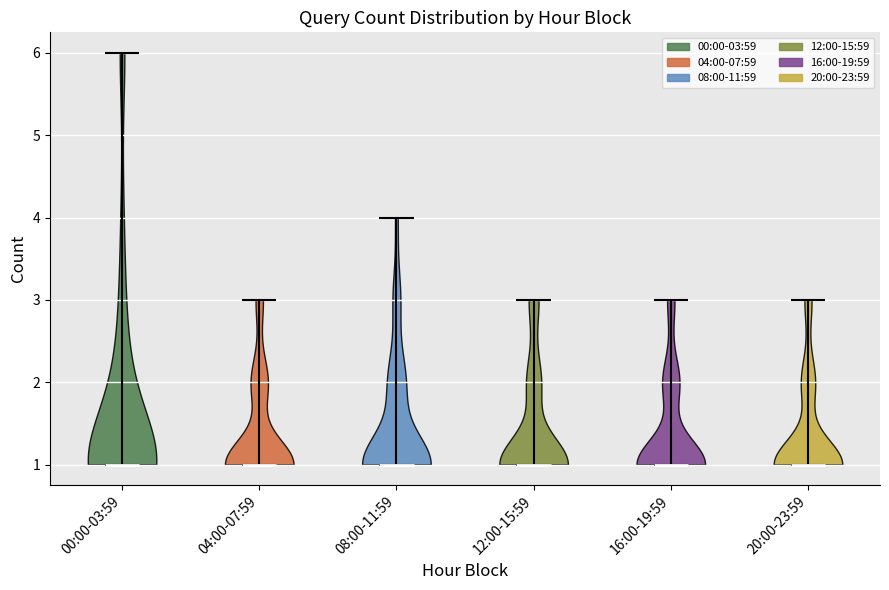

What is the highest point the violin for 00:00-03:59 reaches on the y-axis? The values are not printed on the chart, so give them approximately, as read against the axis.

6